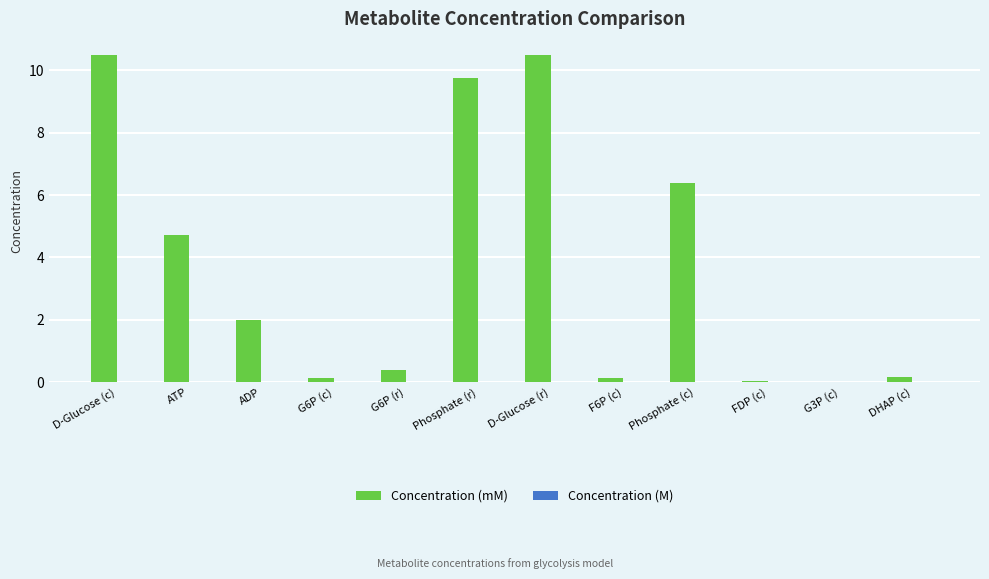

What is the spread (max minus min) of values at Phosphate (r)?

9.7